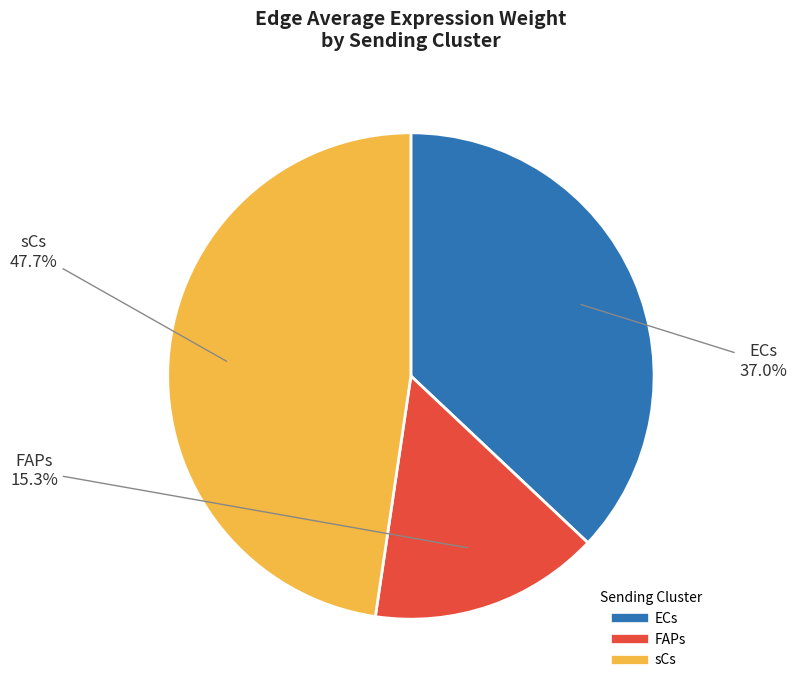

Rank the categories by value from lowest to highest.

FAPs, ECs, sCs